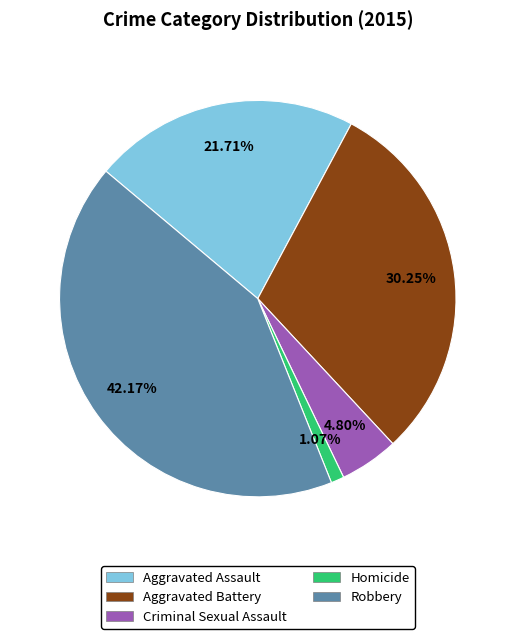

What portion of the pie excludes Aggravated Assault?

78.3%